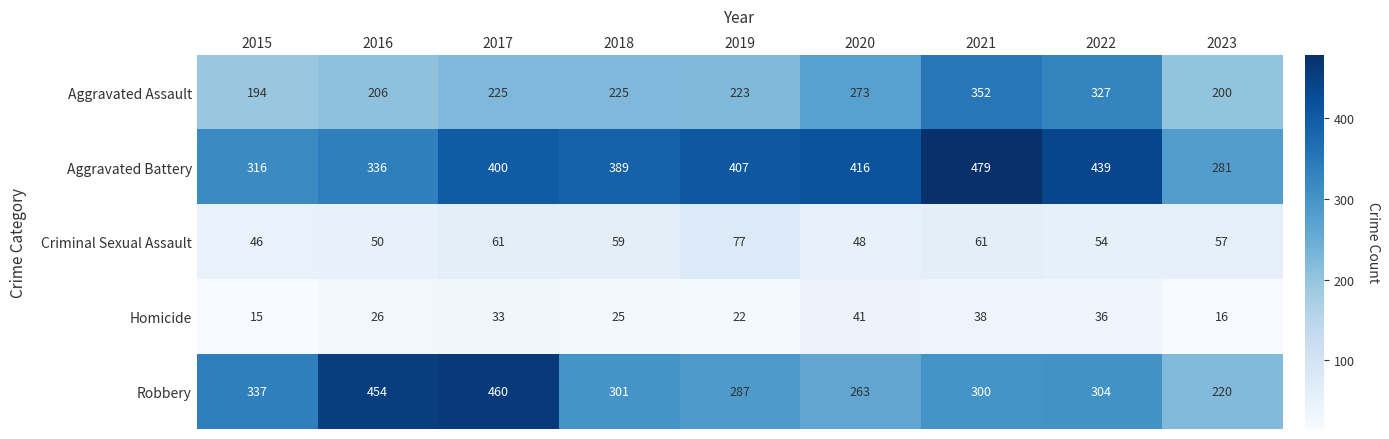

At which category is the sum across all series the highest?

2021